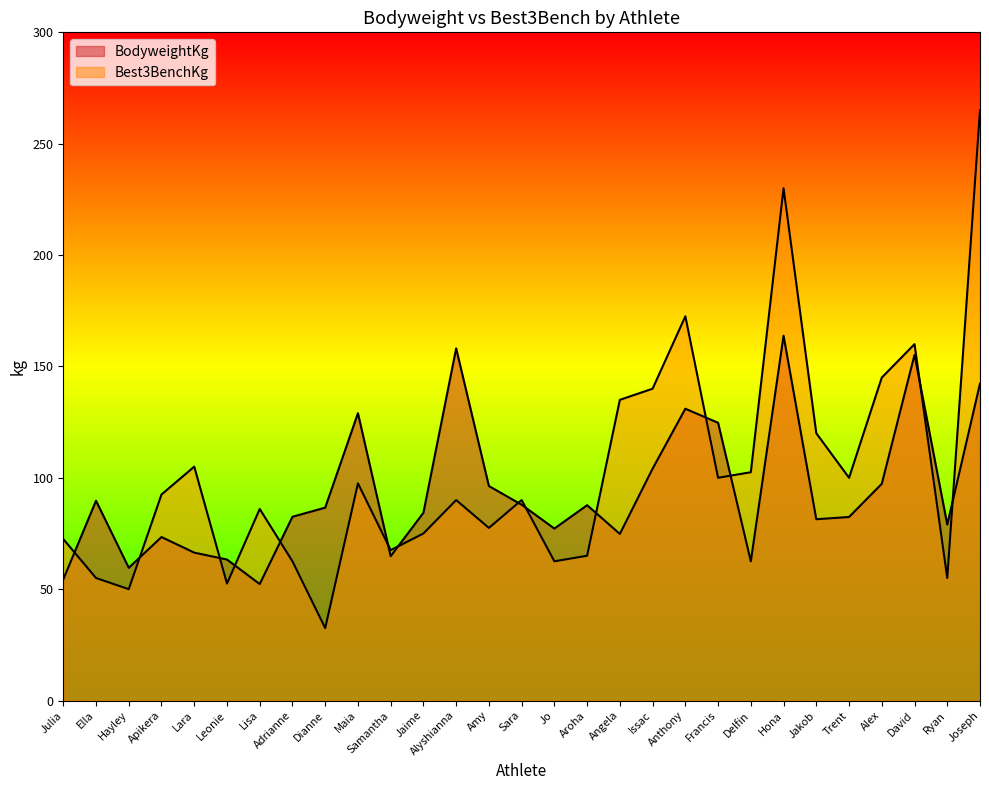

How many lines are shown in the chart?

2